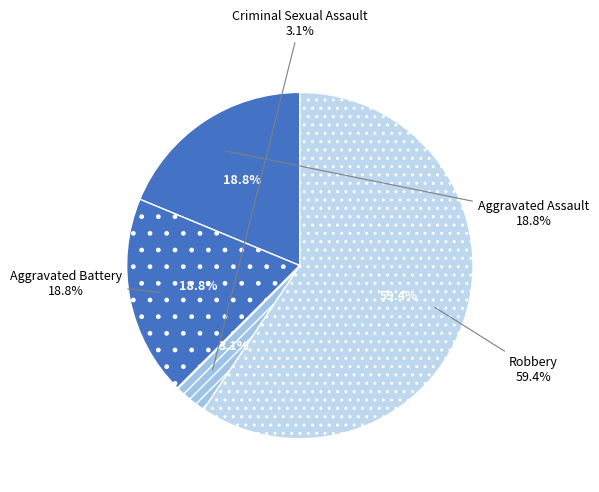

Rank the categories by value from highest to lowest.

Robbery, Aggravated Assault, Aggravated Battery, Criminal Sexual Assault